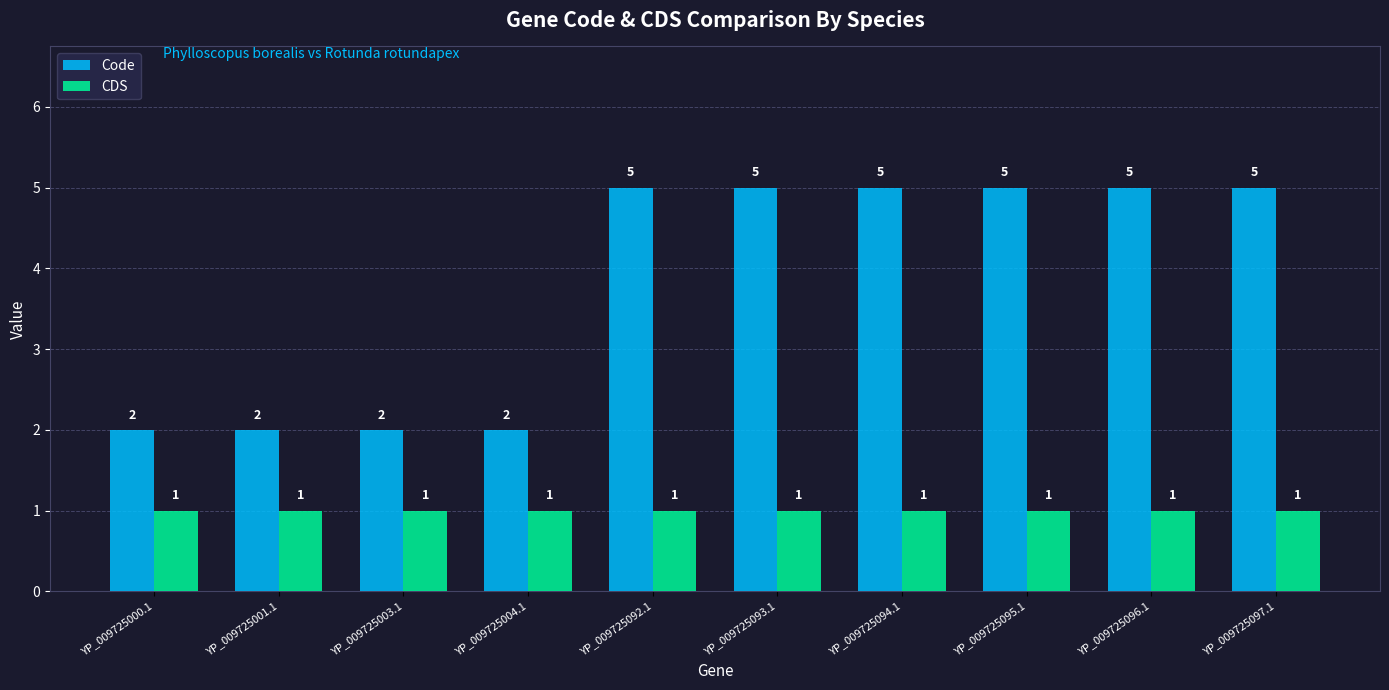

Which series has the largest total across all categories?

Code